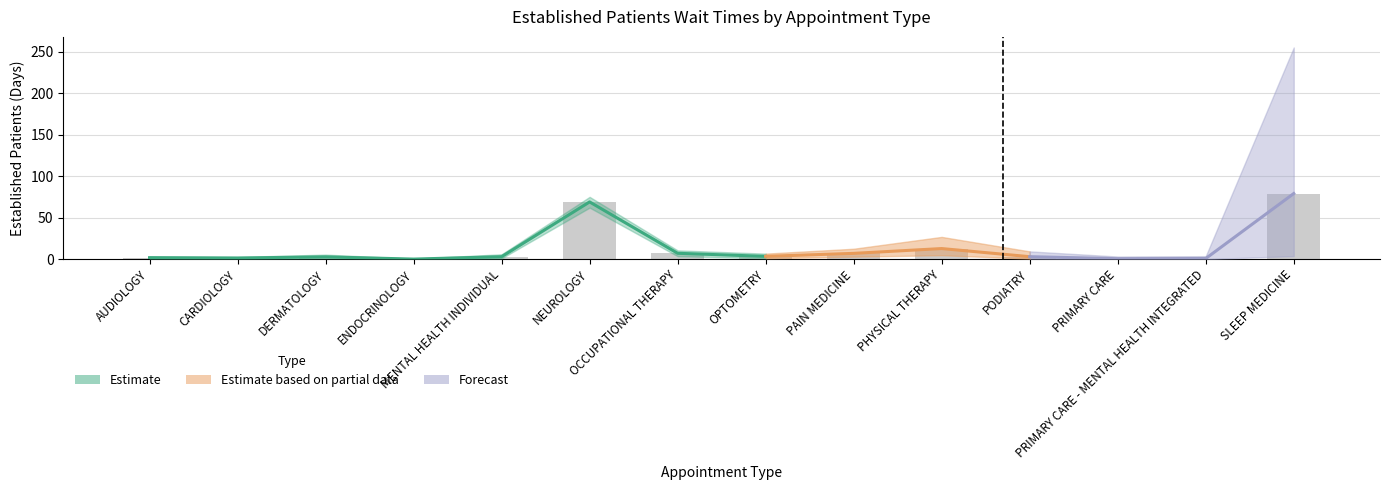

What is the difference between the maximum and minimum values in the EstablishedPatients series?

79.0